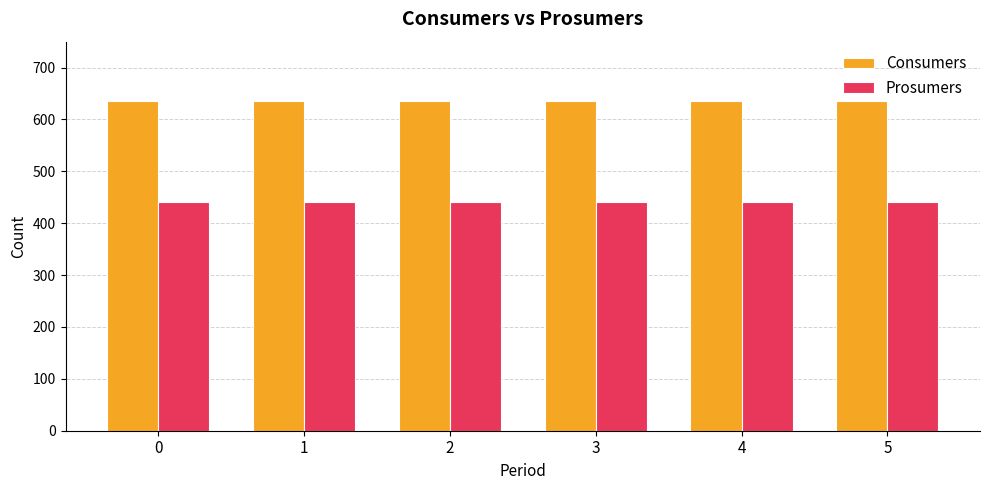

What is the highest value of the Consumers series?

635